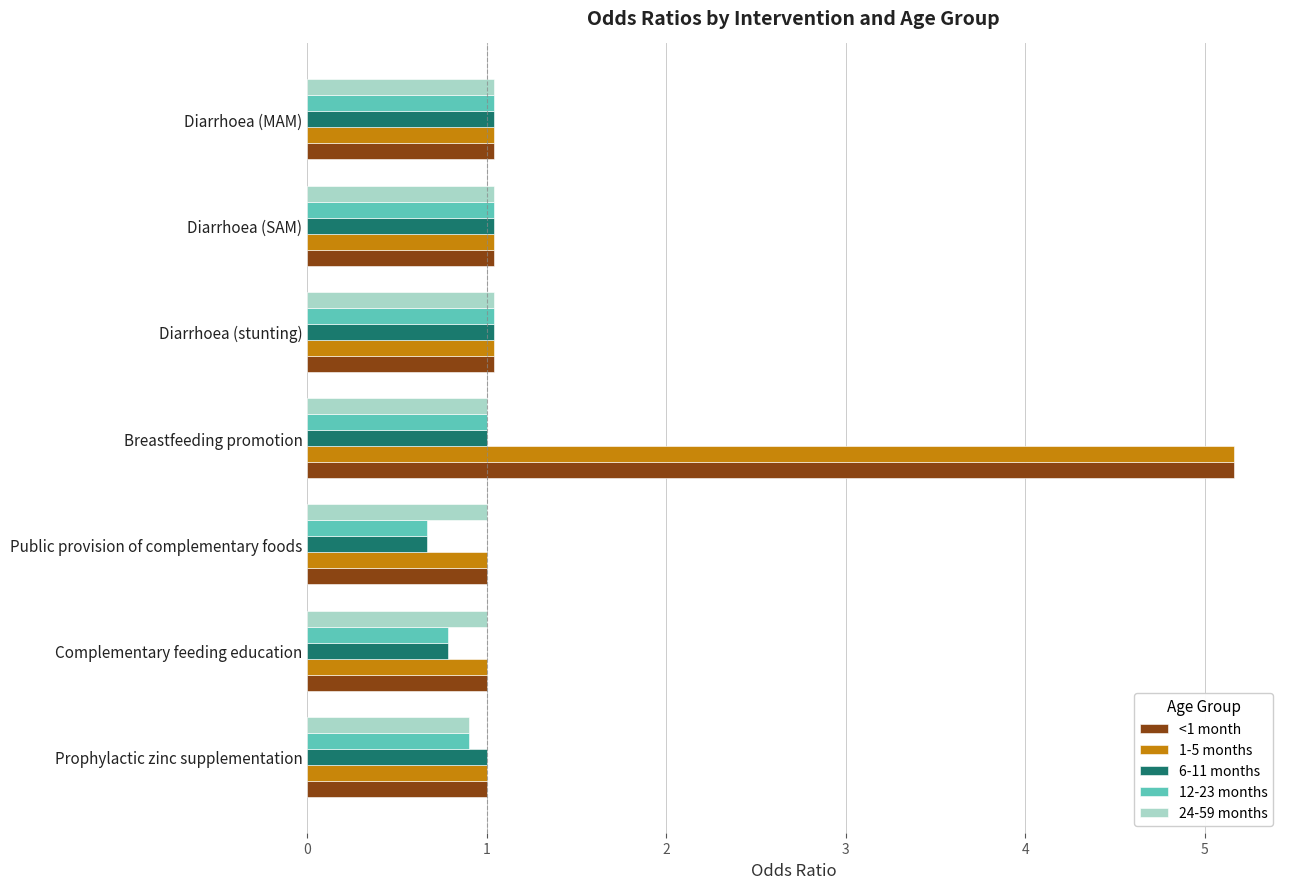

Where is 24-59 months nearest to the value 0?

Prophylactic zinc supplementation